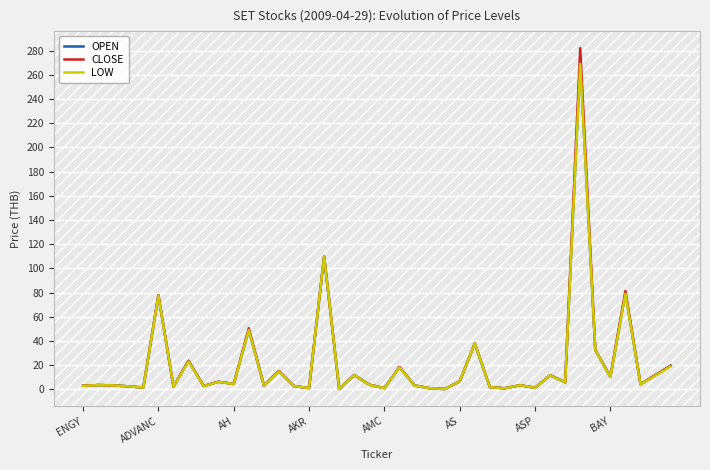

What is the maximum value shown in the chart?

282.0